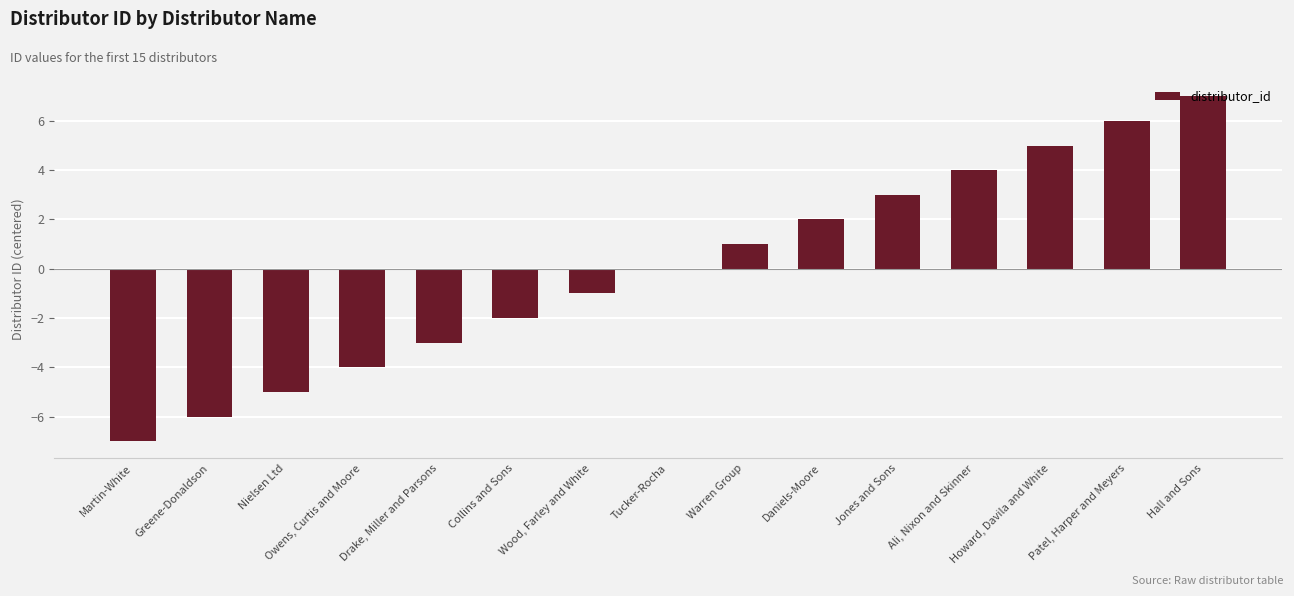

Between Ali, Nixon and Skinner and Wood, Farley and White, which is larger?

Ali, Nixon and Skinner